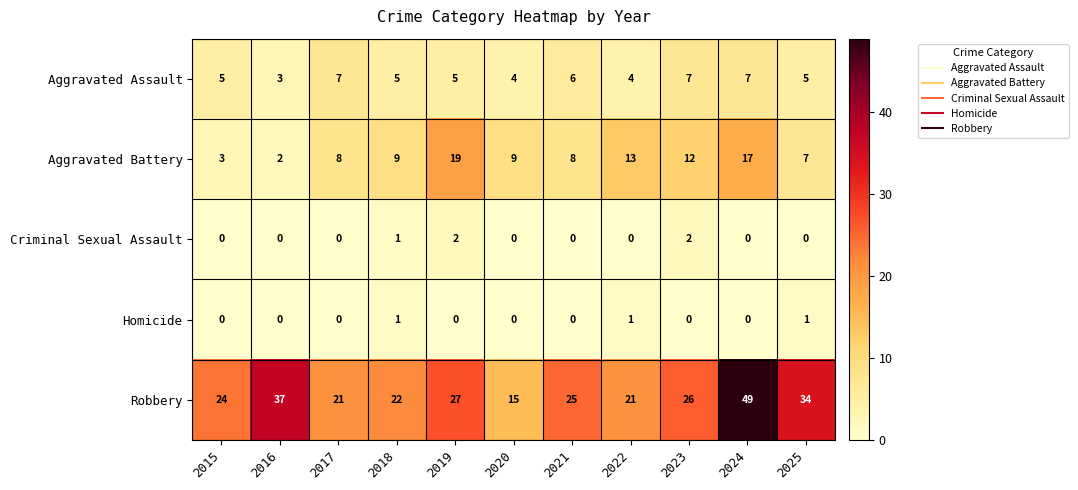

Which category has the lowest value in the Aggravated Assault series?

2016